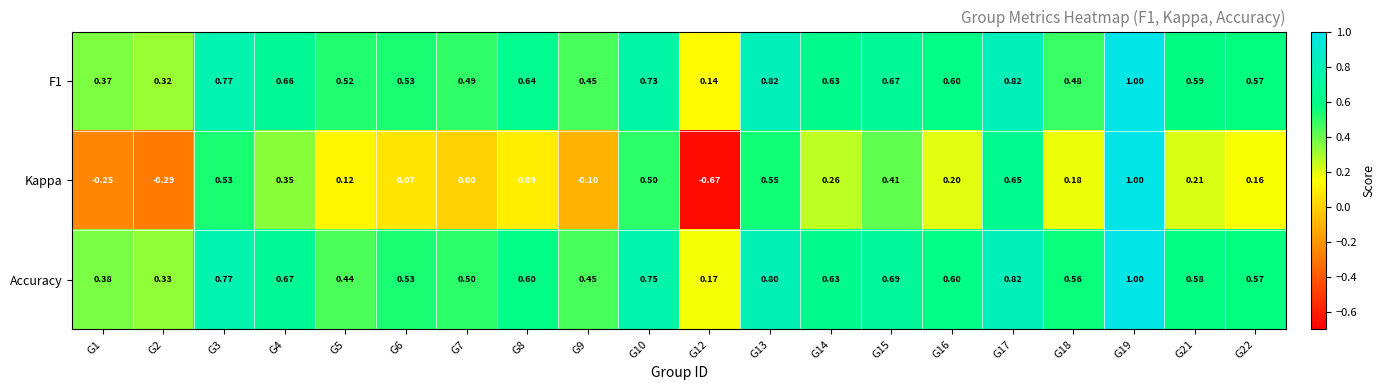

Is the value of Kappa at G6 greater than the value of Accuracy at G6?

No